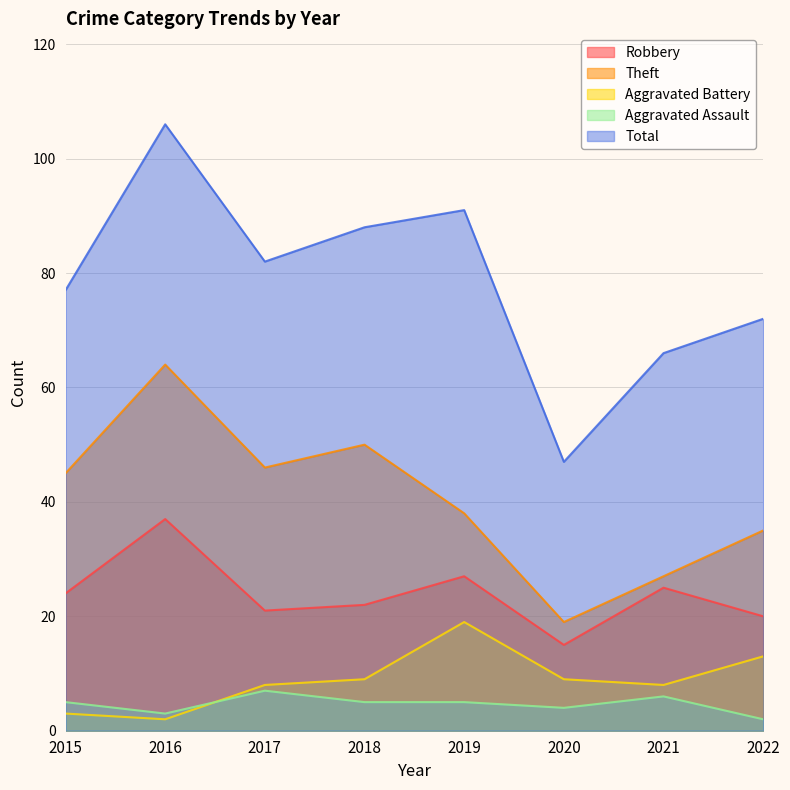

Reading right to left, extract all data points from this chart.

Robbery: 20	25	15	27	22	21	37	24
Theft: 35	27	19	38	50	46	64	45
Aggravated Battery: 13	8	9	19	9	8	2	3
Aggravated Assault: 2	6	4	5	5	7	3	5
Total: 72	66	47	91	88	82	106	77